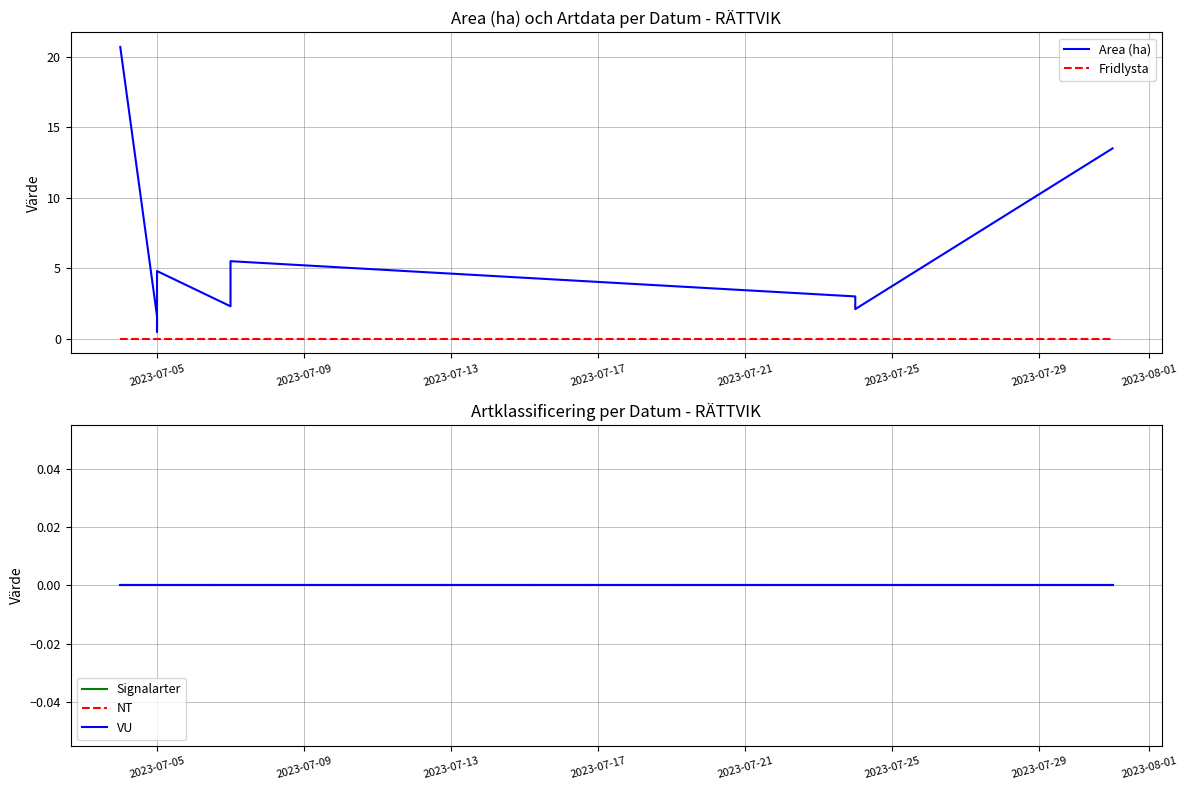

What are all the series names shown in the legend?

Area (ha), Fridlysta, Signalarter, NT, VU